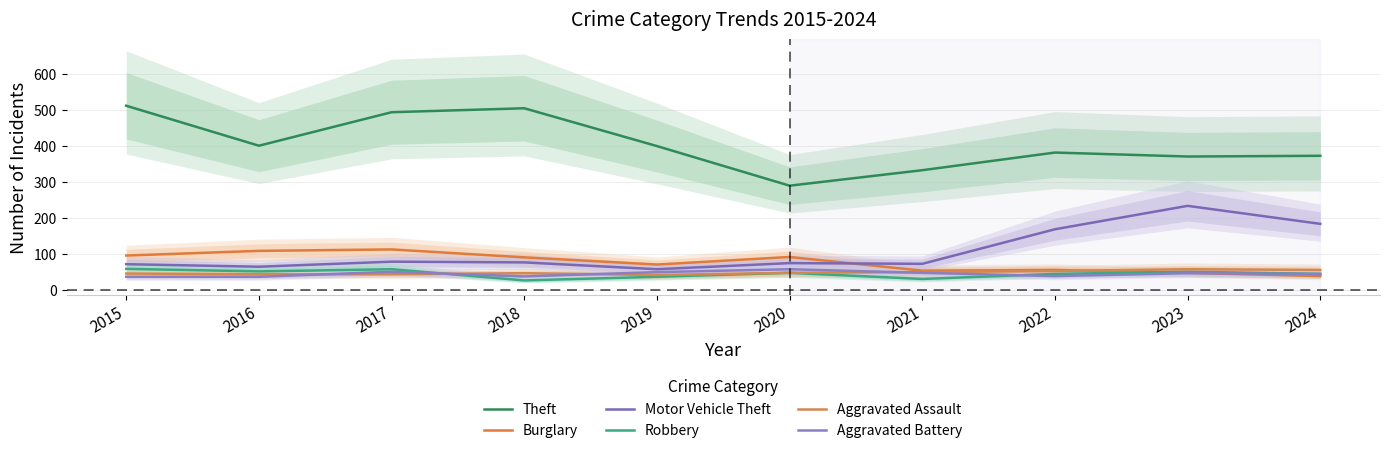

Which series has the largest total across all categories?

Theft